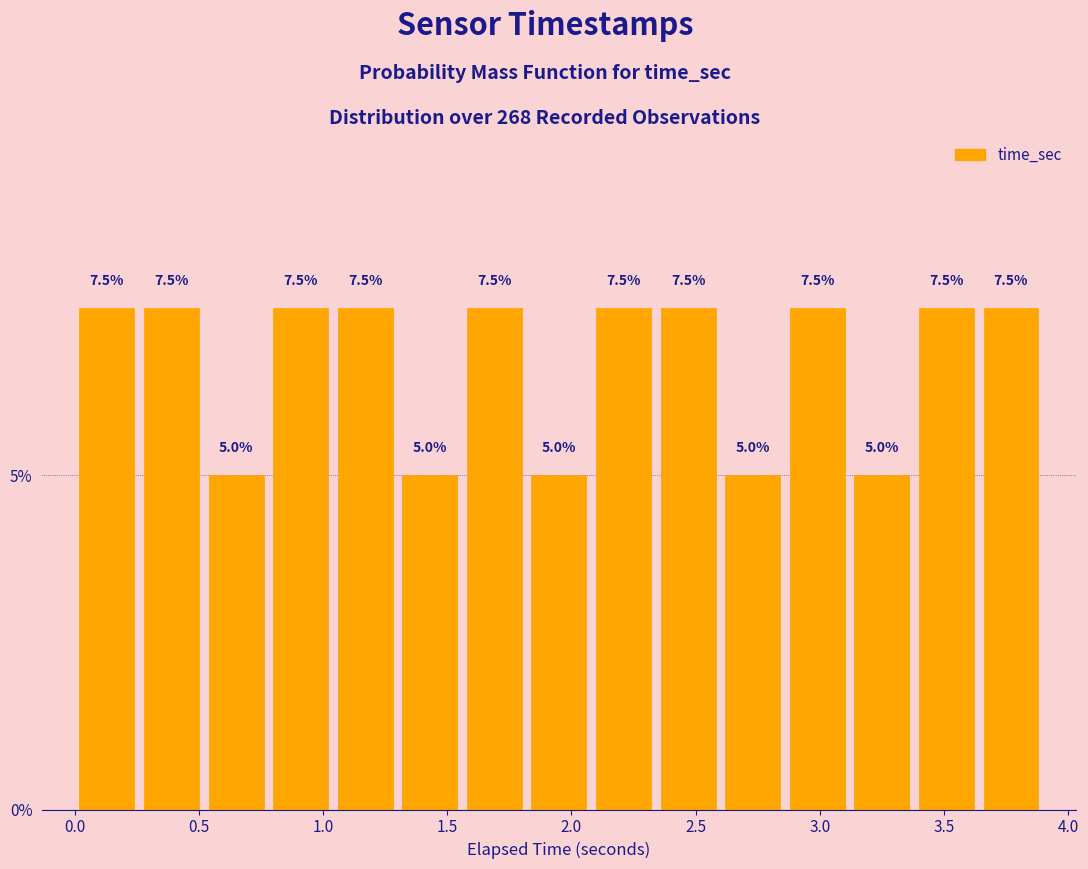

What is the height of the bar covering 0.80 to 1.05 on the x-axis? The bar edges are not printed on the chart, so give them approximately, as read against the axis.

7.5